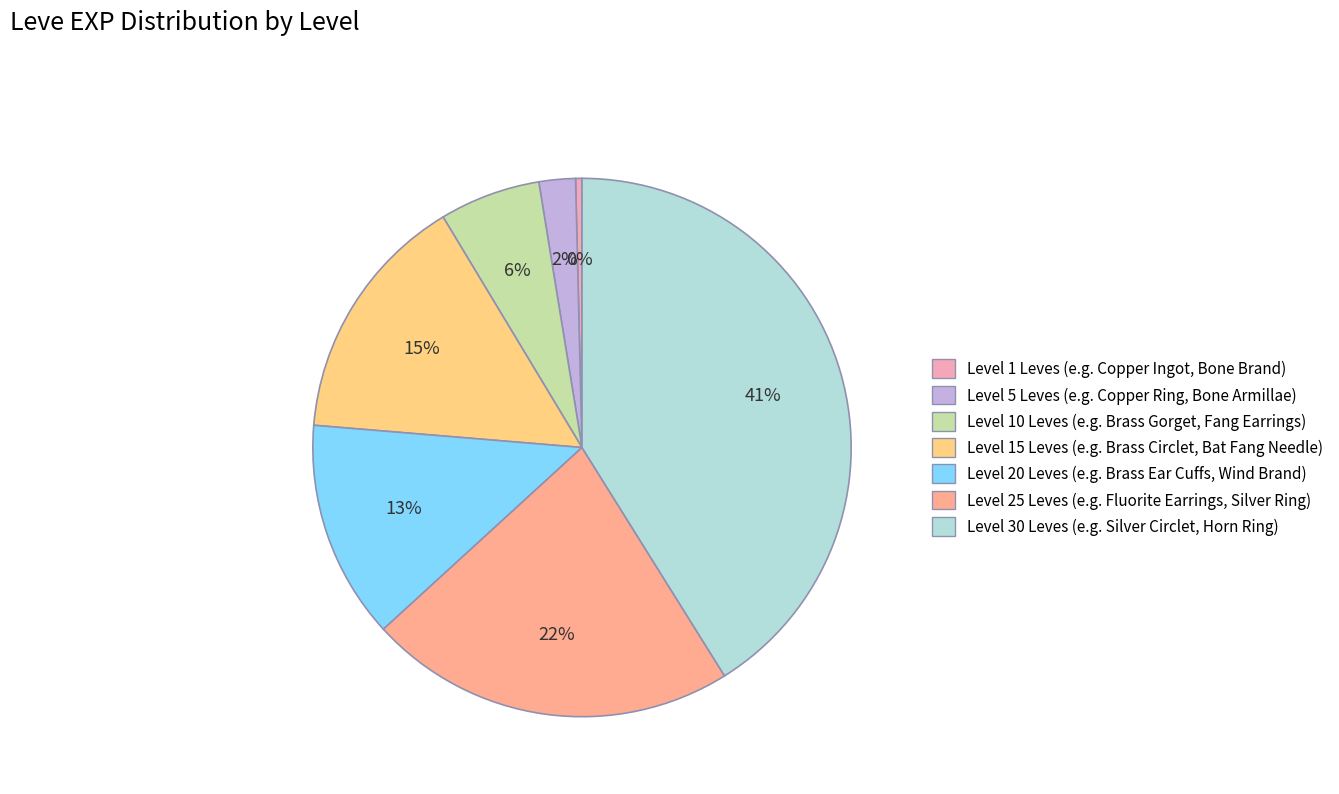

Count the number of slices in the pie.

7